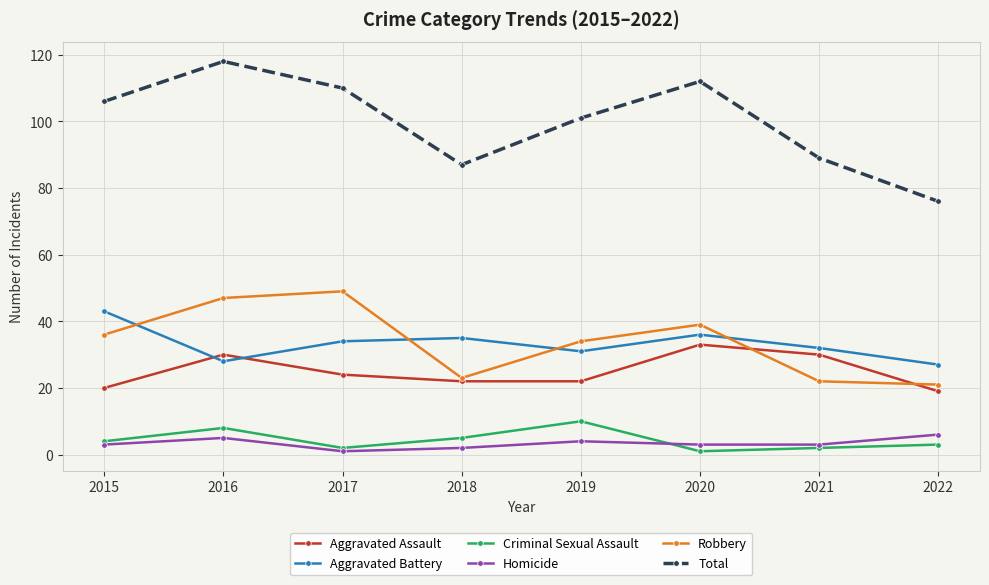

What is the minimum value for Homicide?

1